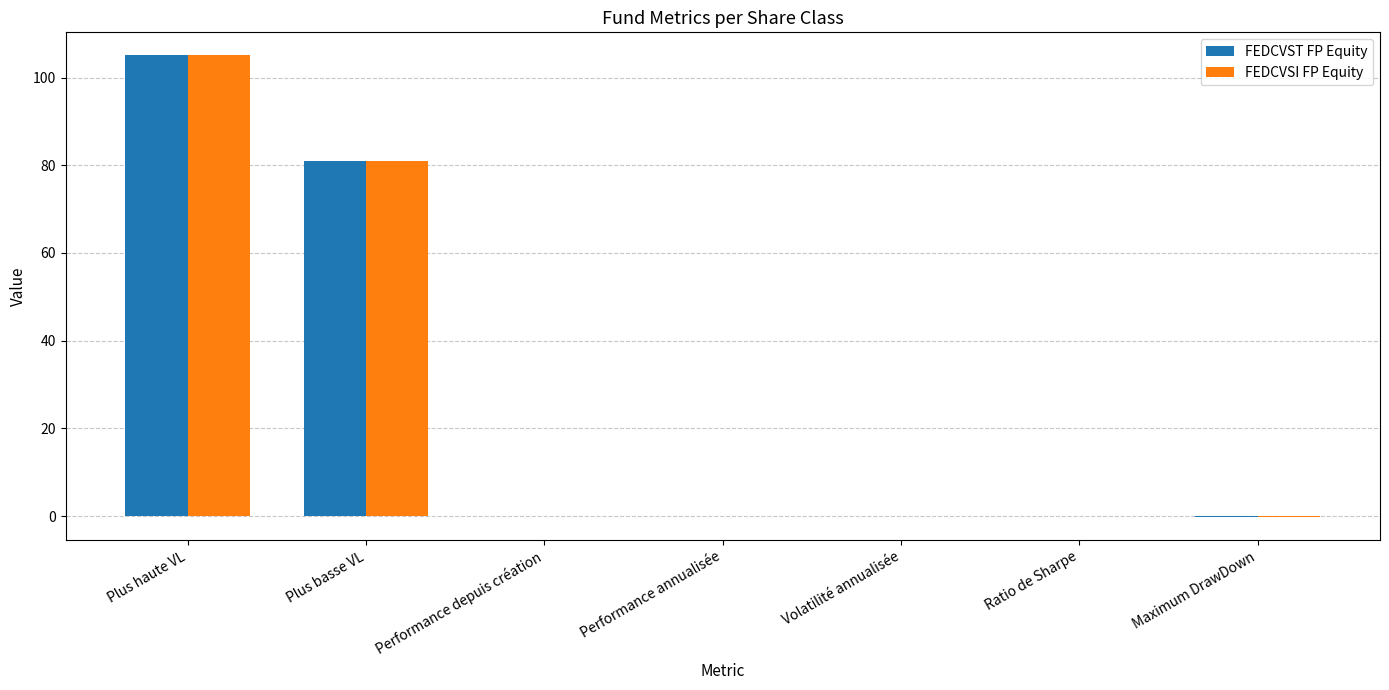

Count the number of categories in the chart.

7